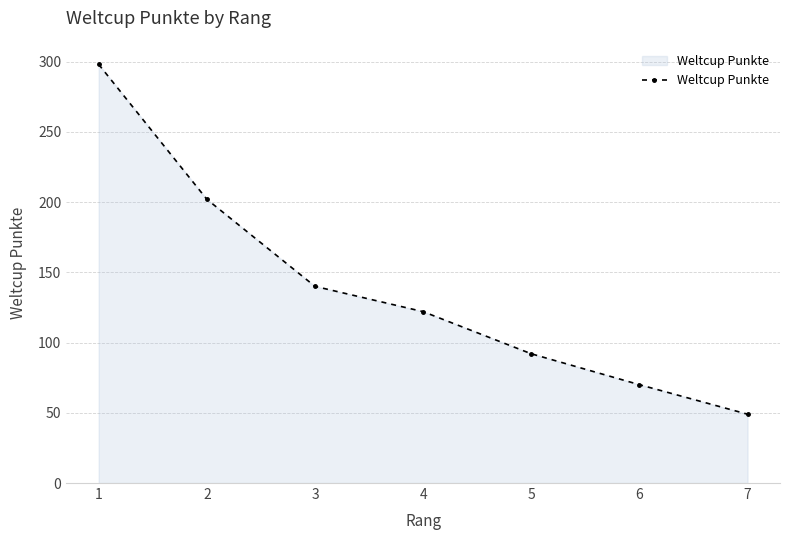

Approximately how many times larger is the value at 6 compared to 5?

0.8